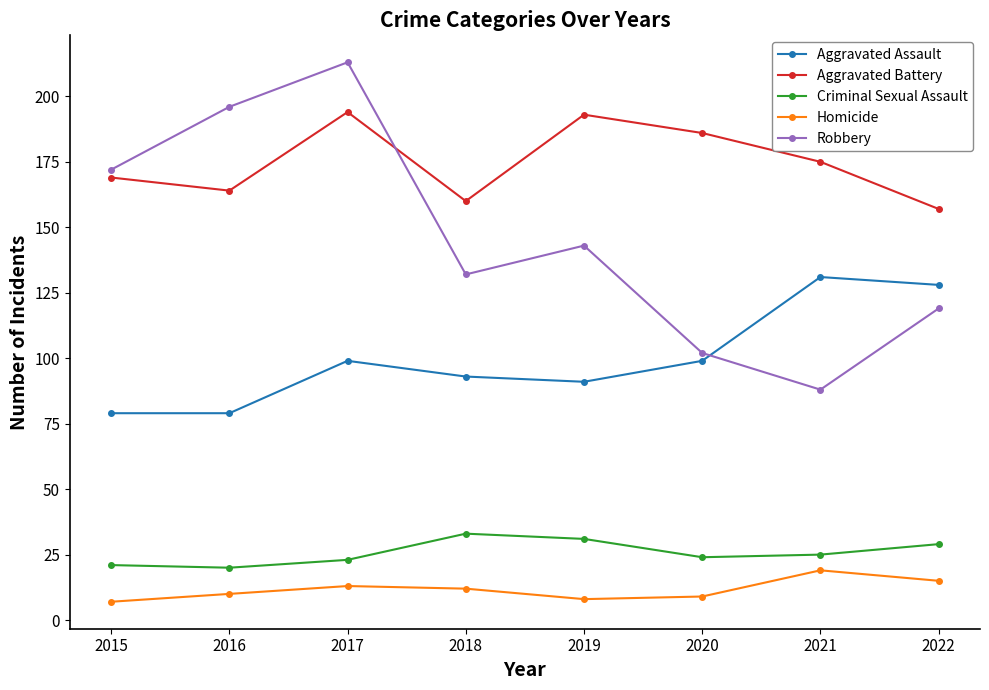

Which series has the widest spread of values?

Robbery